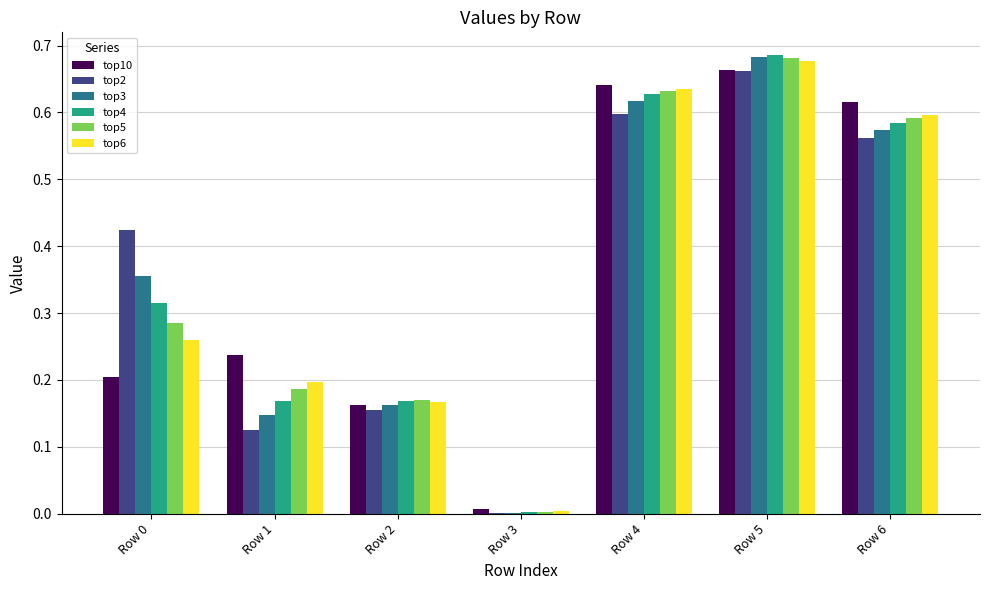

The top5 series shows 0.2 at Row 0. True or false?

False